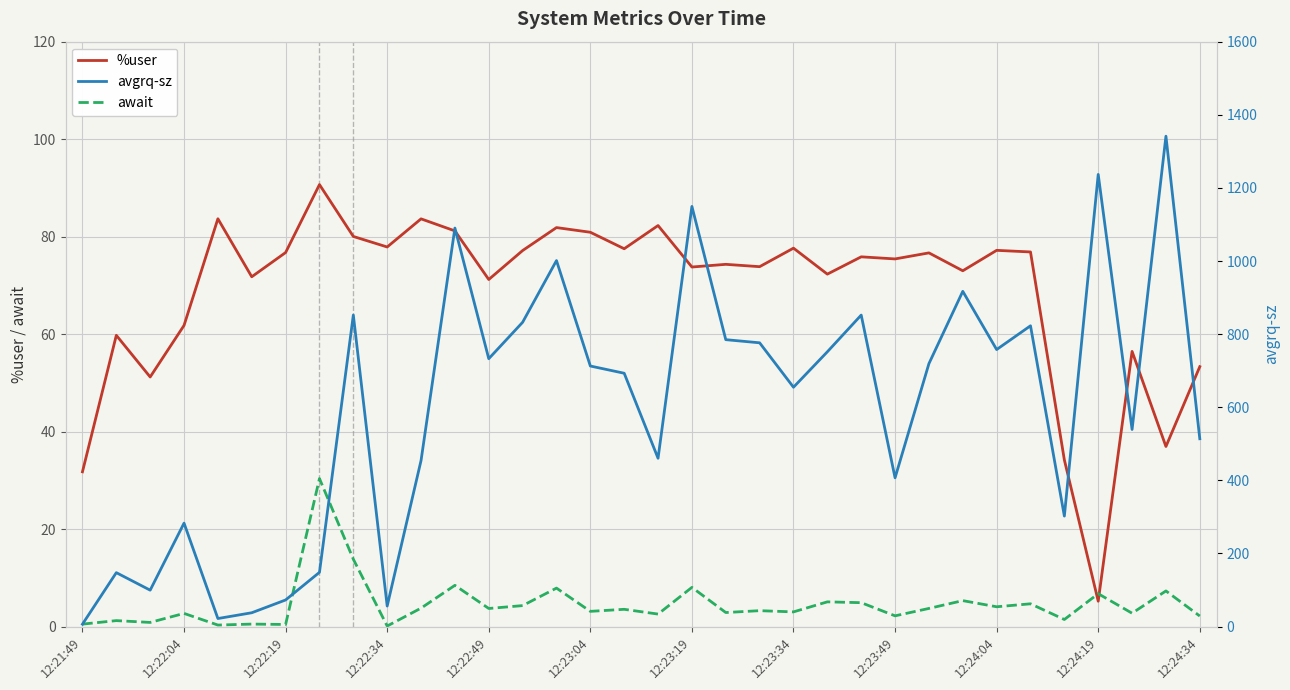

True or false: await has more than 2 interior local peaks.

True